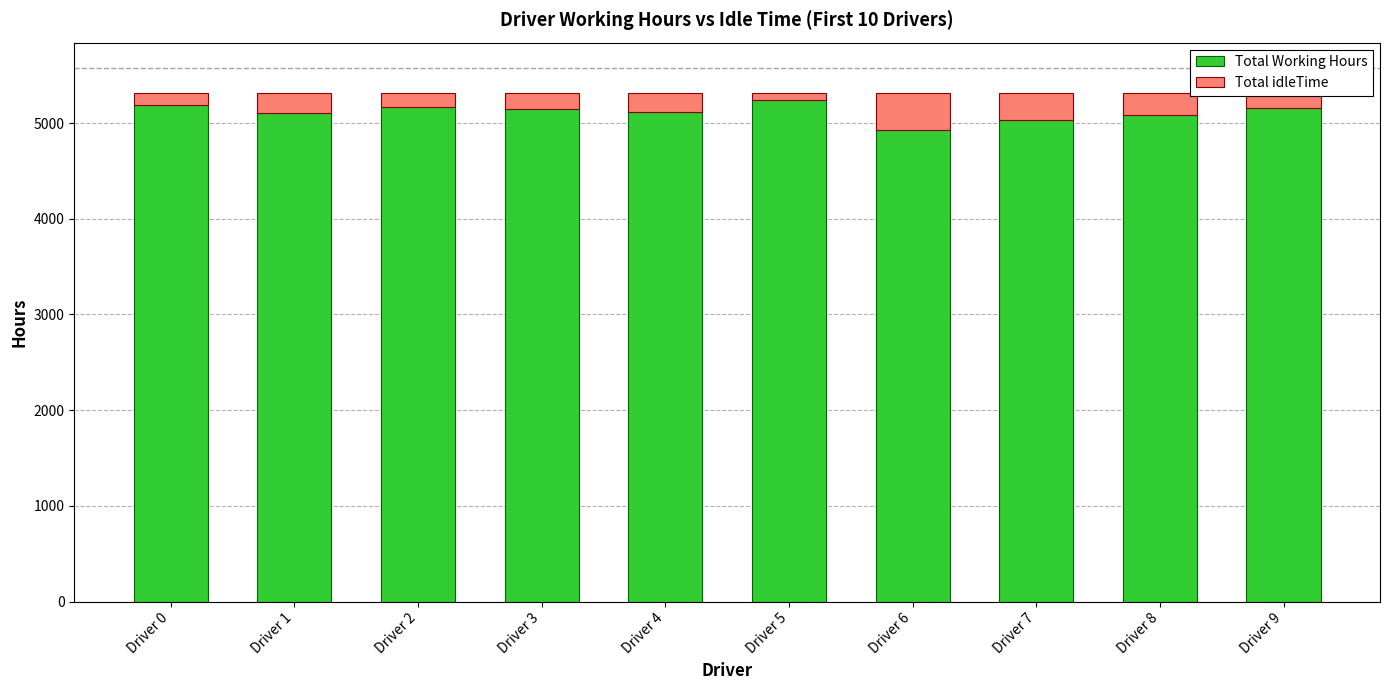

What is the lowest value of the Total Working Hours series?

4923.4